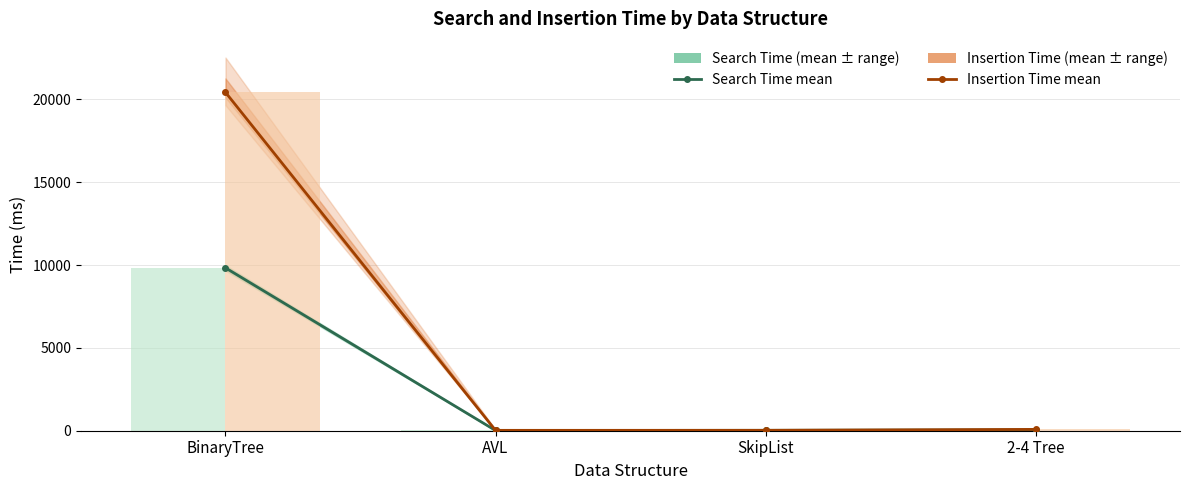

At how many categories does at least one series exceed 3474?

1